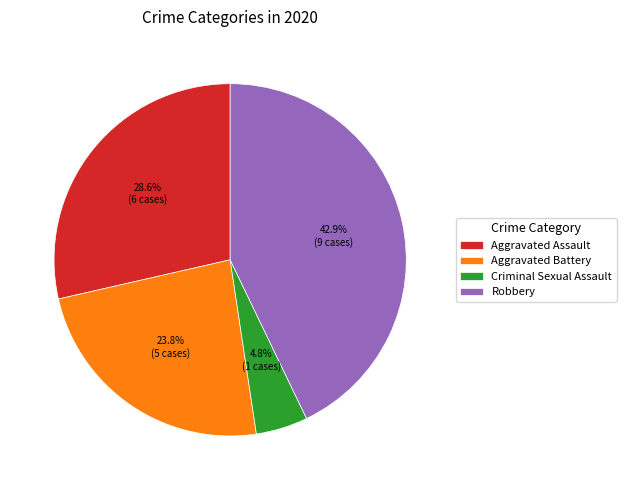

The Aggravated Battery slice represents 11% of the pie. True or false?

False